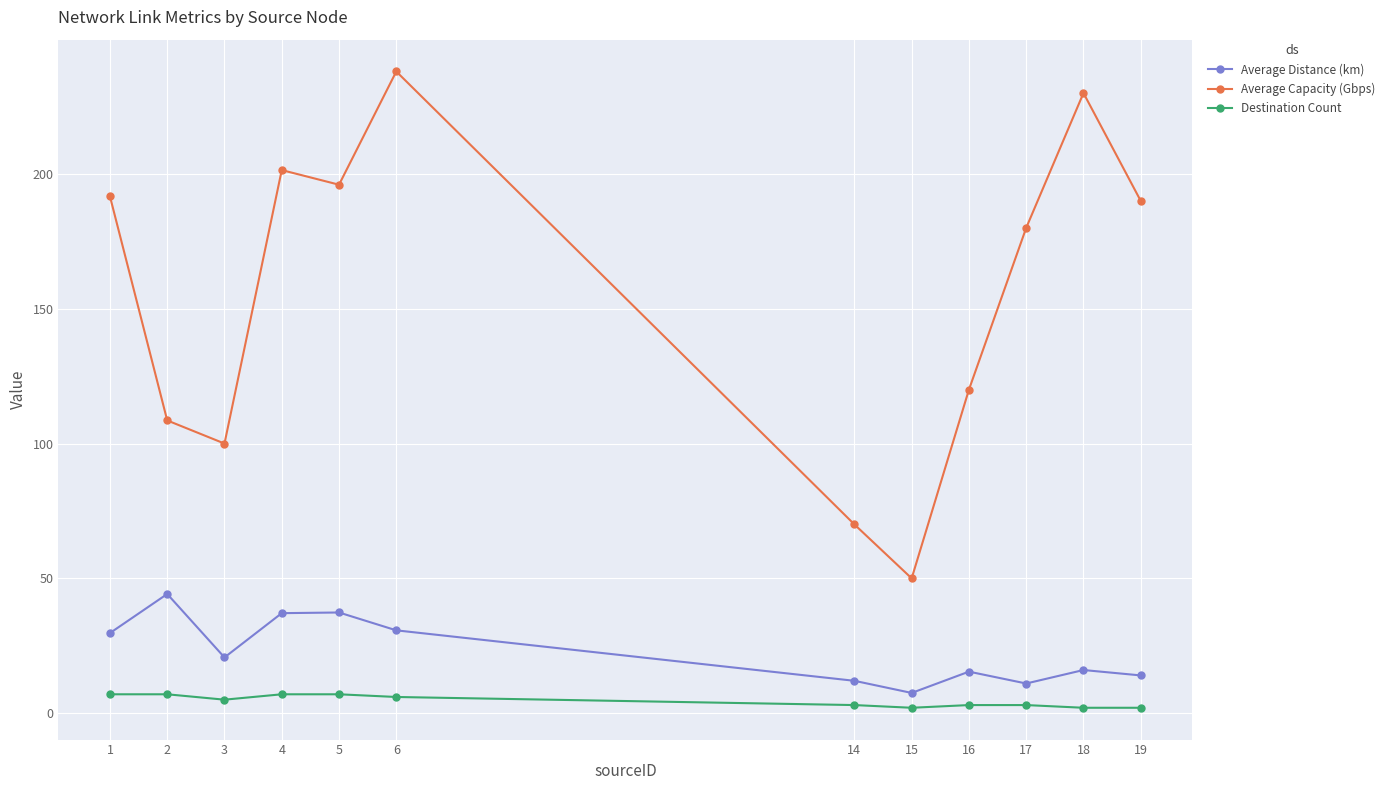

Which series has the largest total across all categories?

Average Capacity (Gbps)